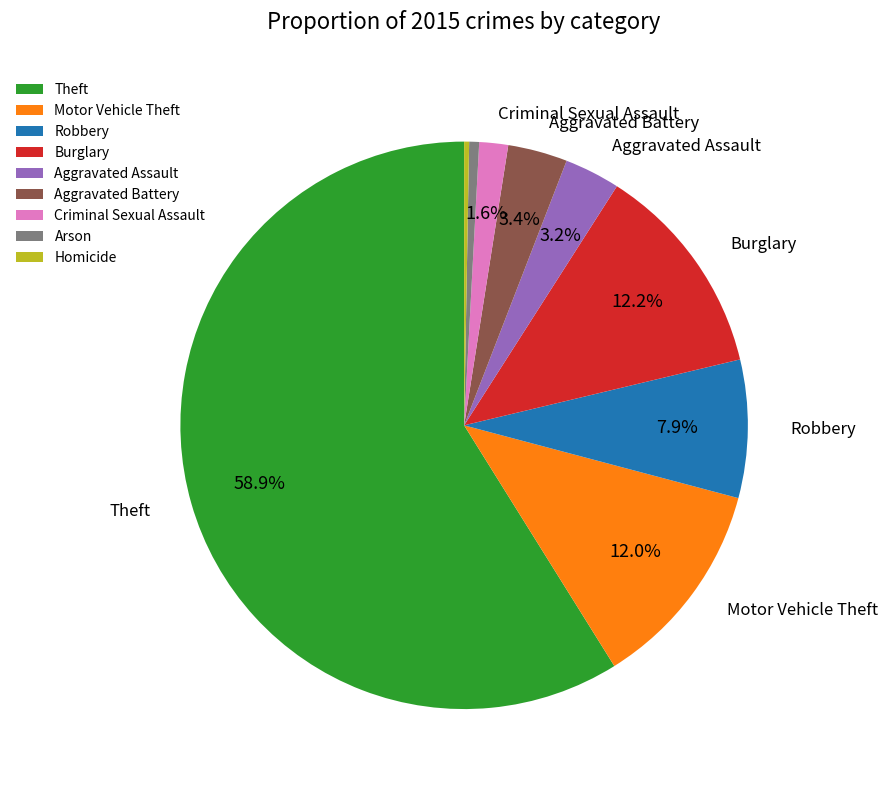

How many slices are in this pie chart?

9